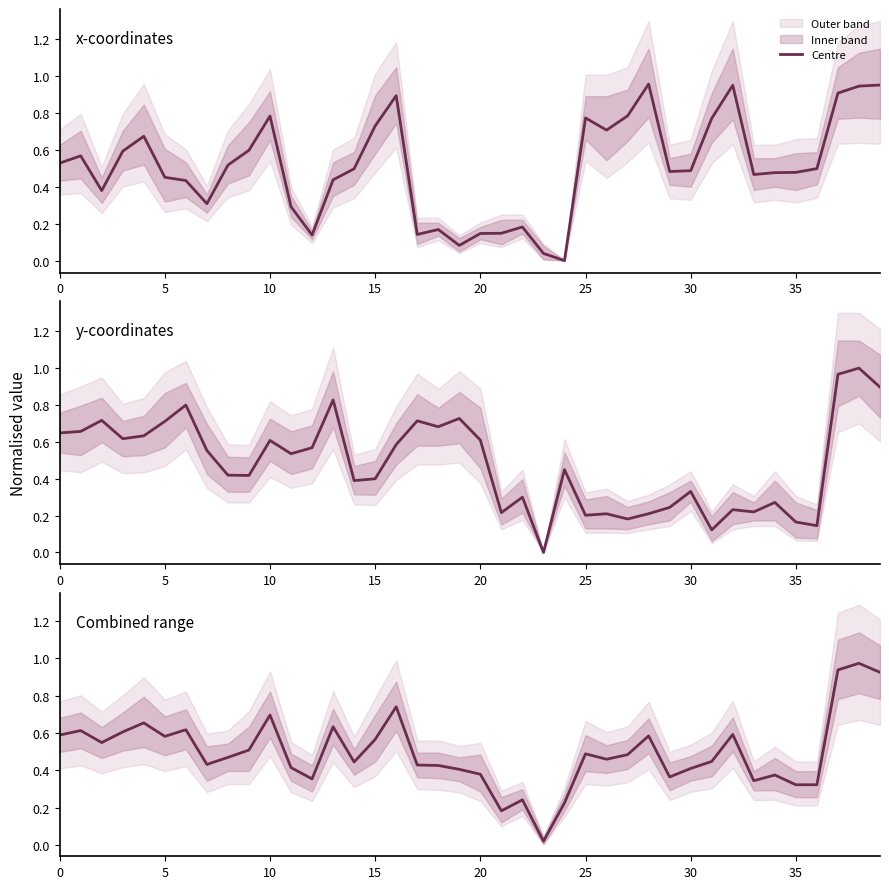

How many interior local peaks (higher than both neighbors) does the data have?

12